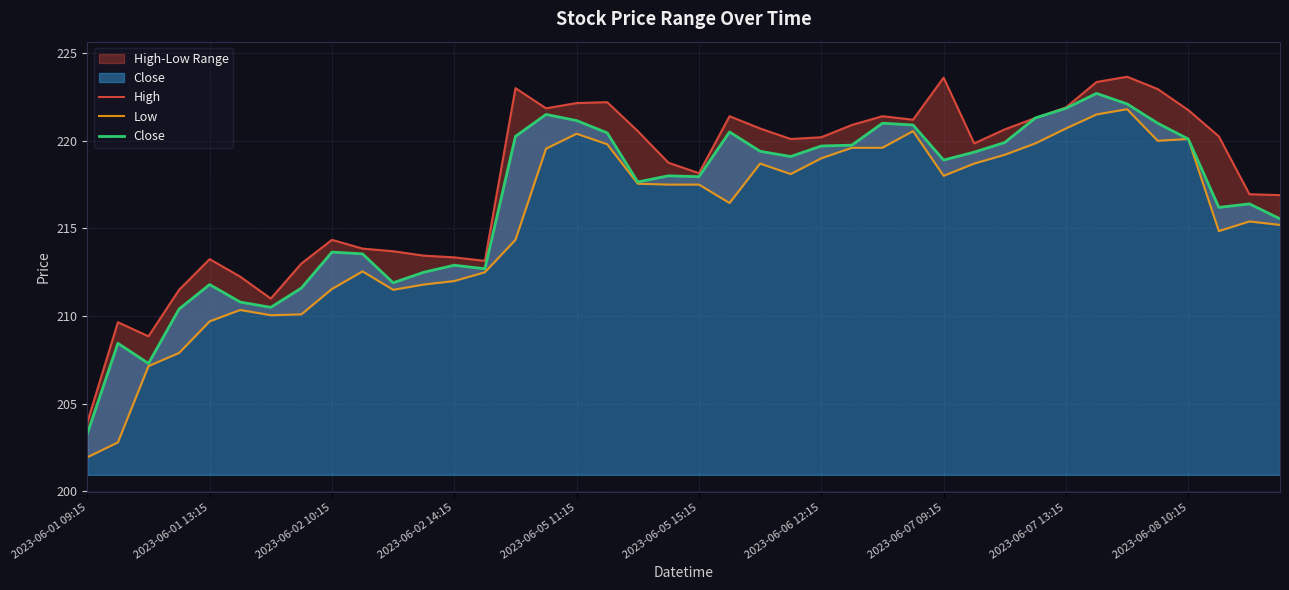

Which series has the largest range (max minus min)?

Low